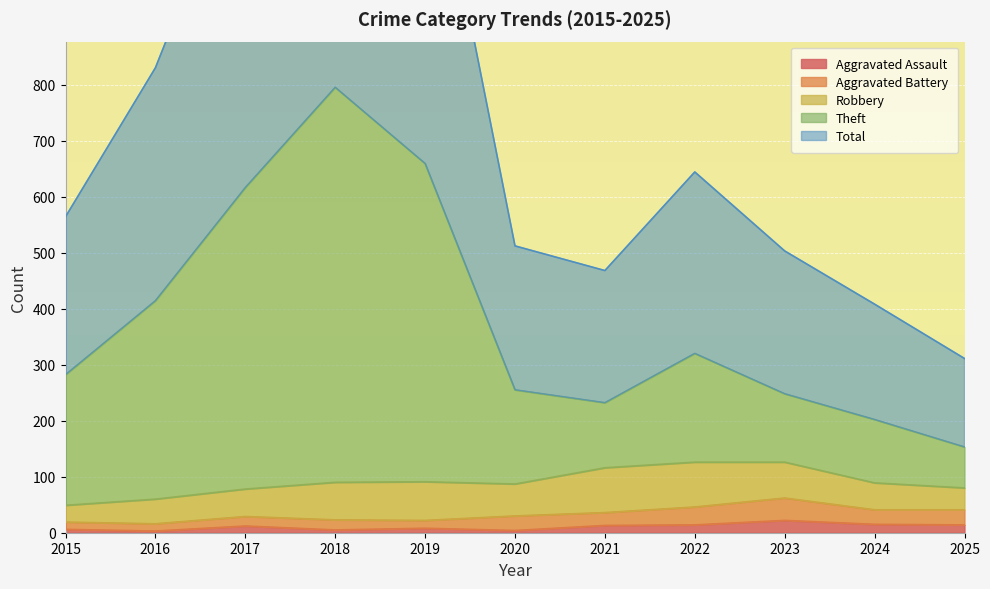

True or false: Aggravated Assault and Total cross at least once.

False